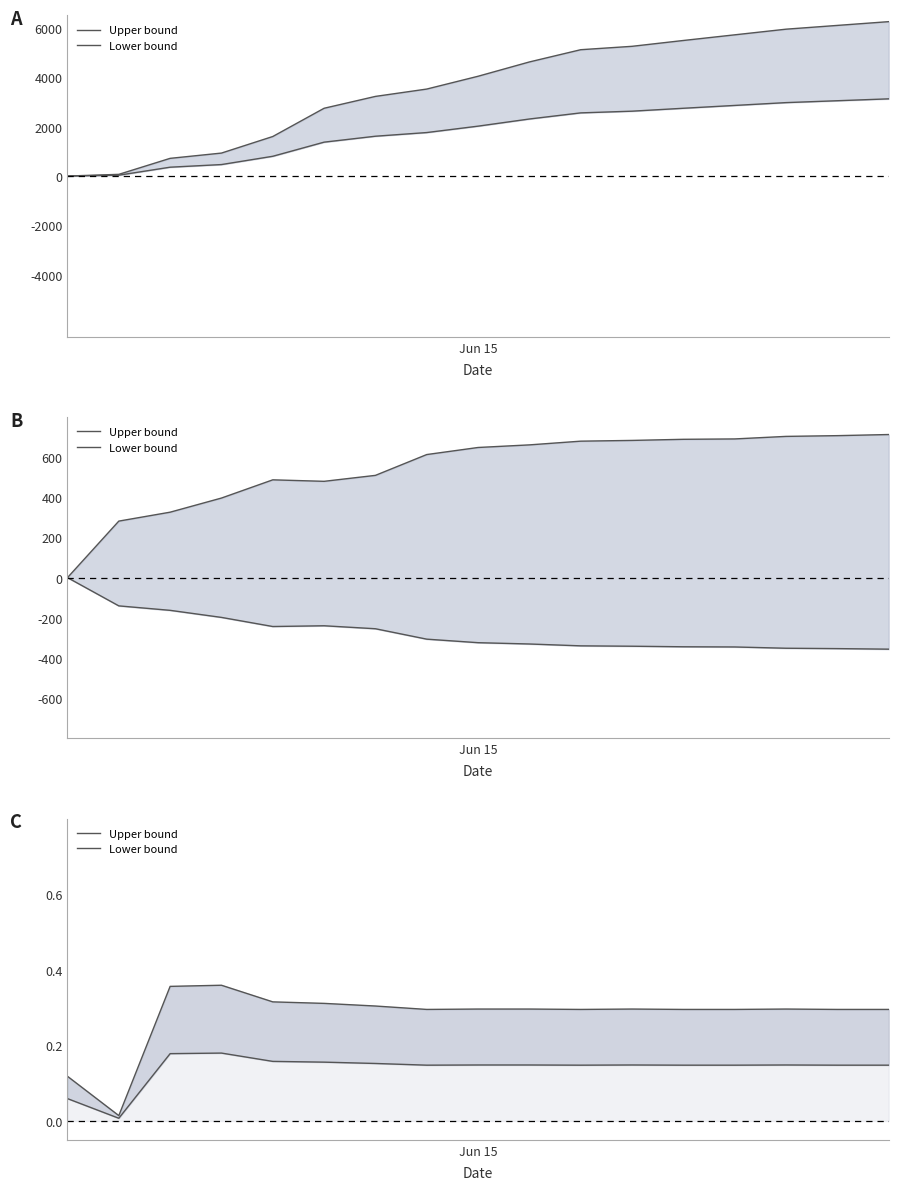

Which has a higher value, 3 or 2?

3